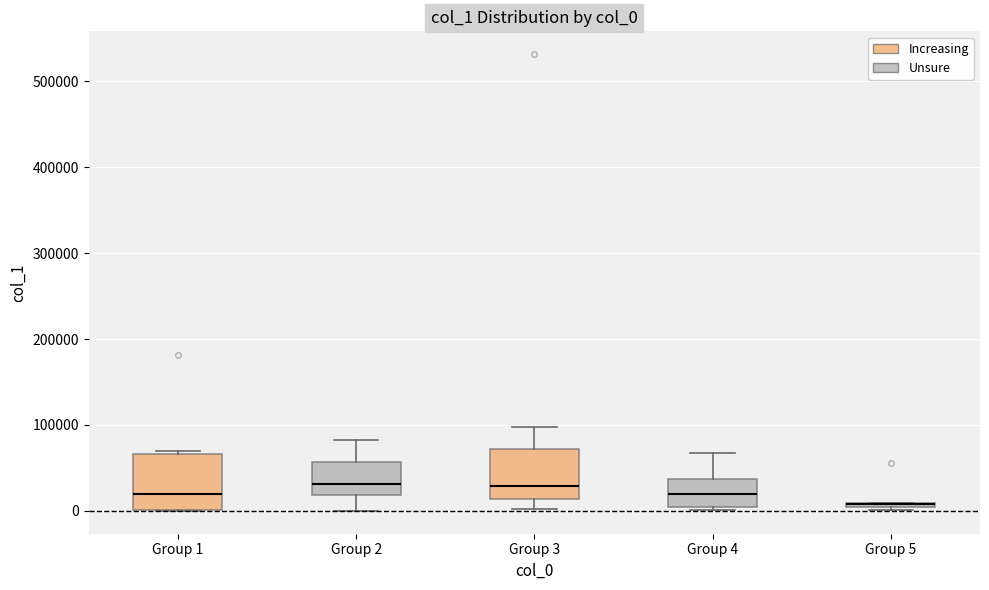

Where is the upper edge of the box for Group 1 on the y-axis? The values are not printed on the chart, so give them approximately, as read against the axis.

70000